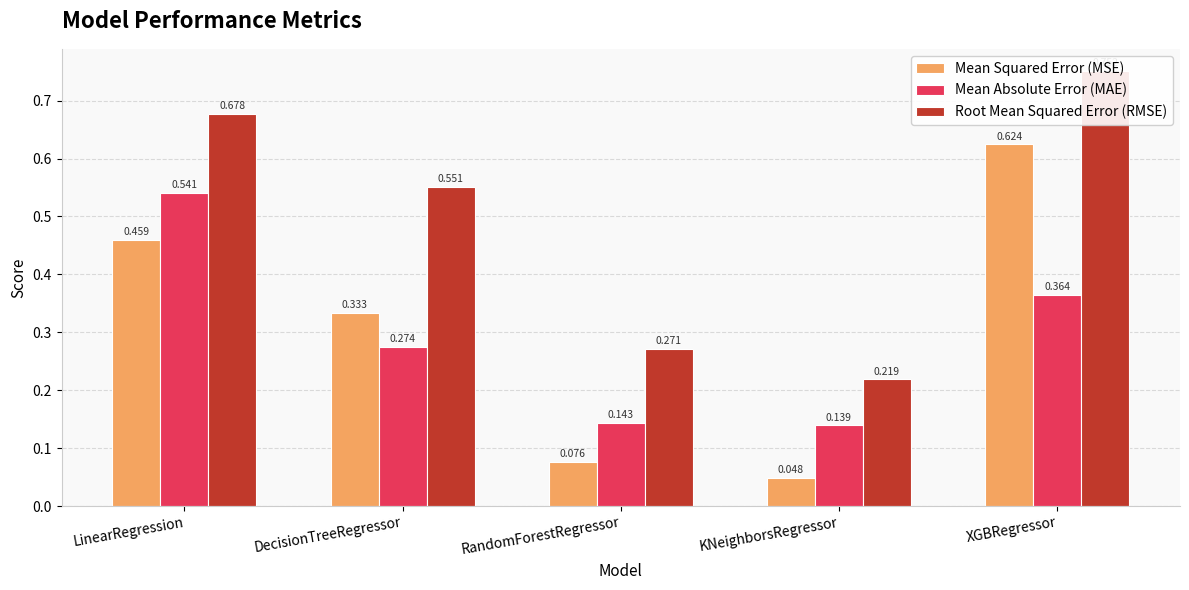

Is the value of Mean Squared Error (MSE) at XGBRegressor greater than the value of Mean Absolute Error (MAE) at LinearRegression?

Yes